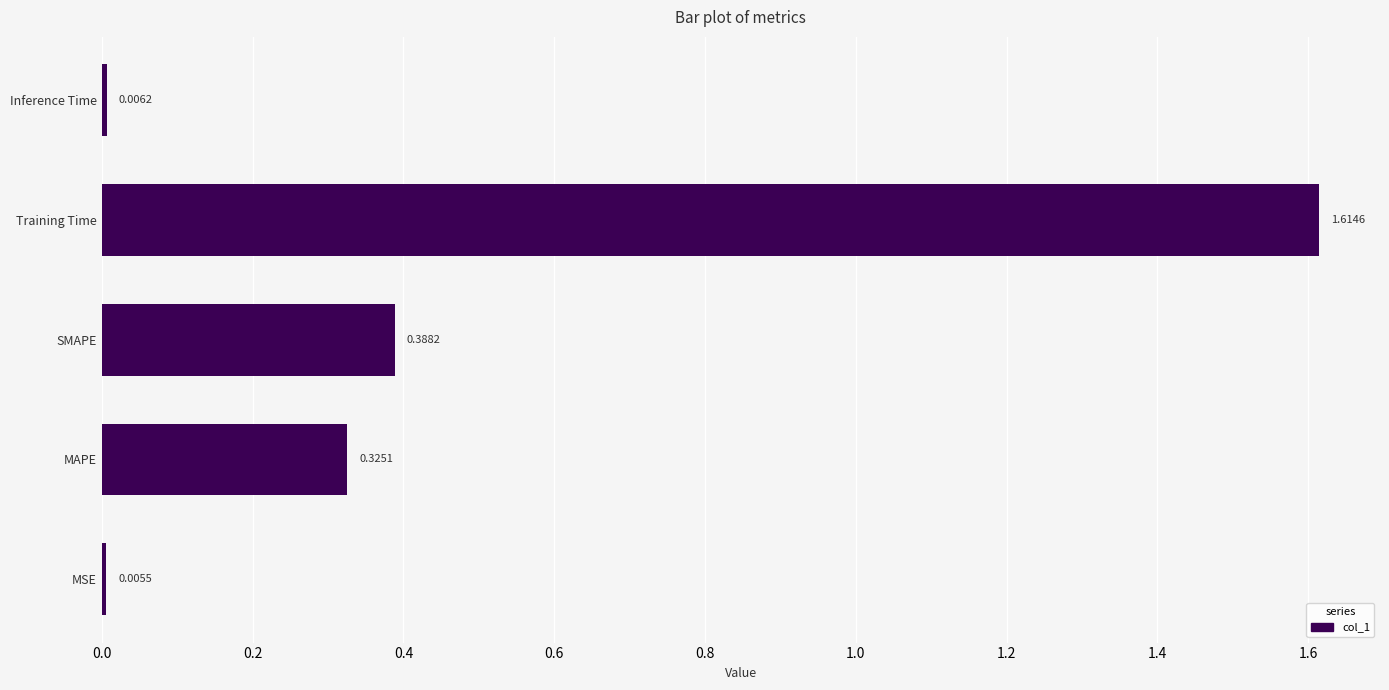

What is the sum of all values?

2.3